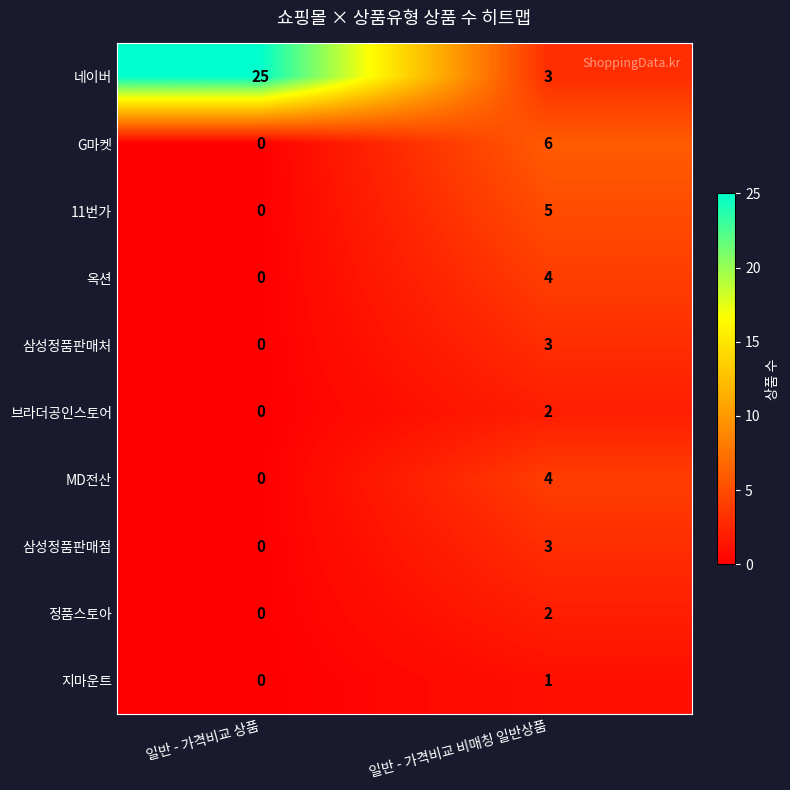

What is the difference between the maximum and minimum values in the 11번가 series?

5